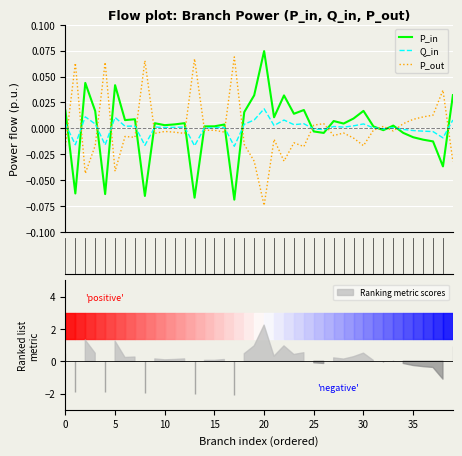

How many series are shown in this chart?

3